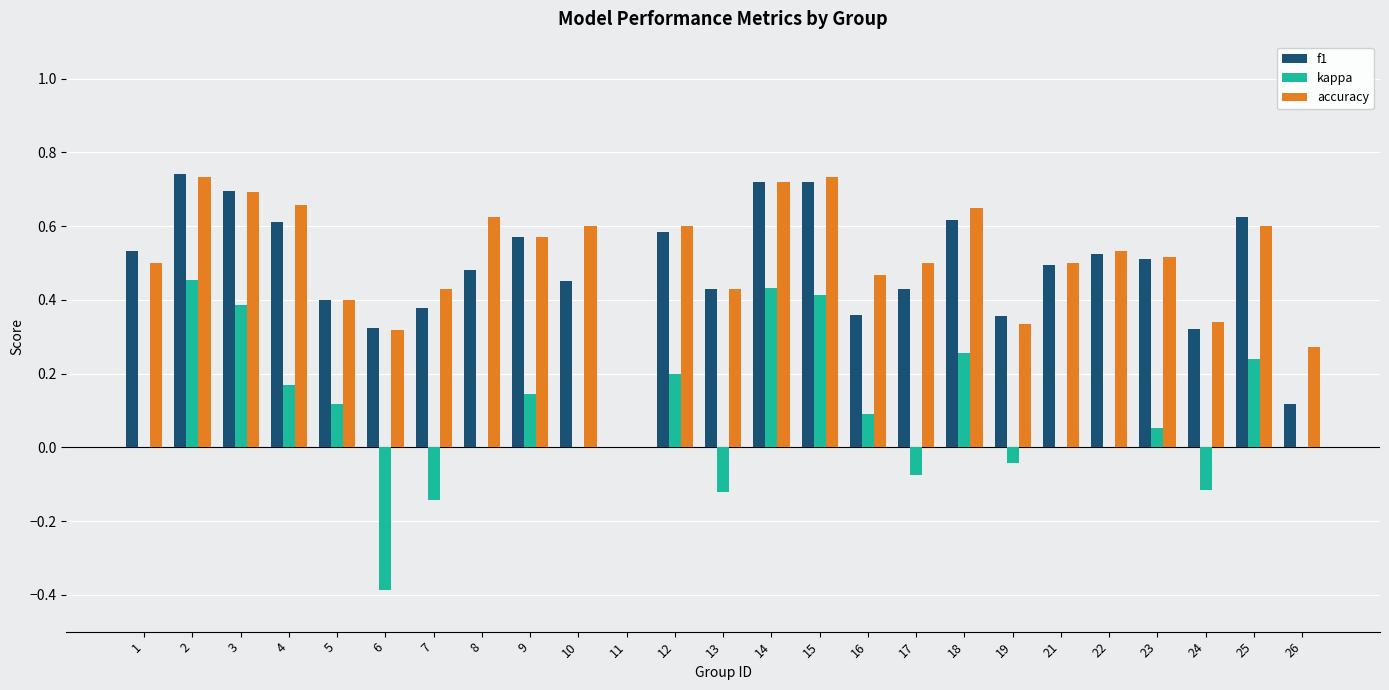

How many values in the accuracy series exceed 0?

24